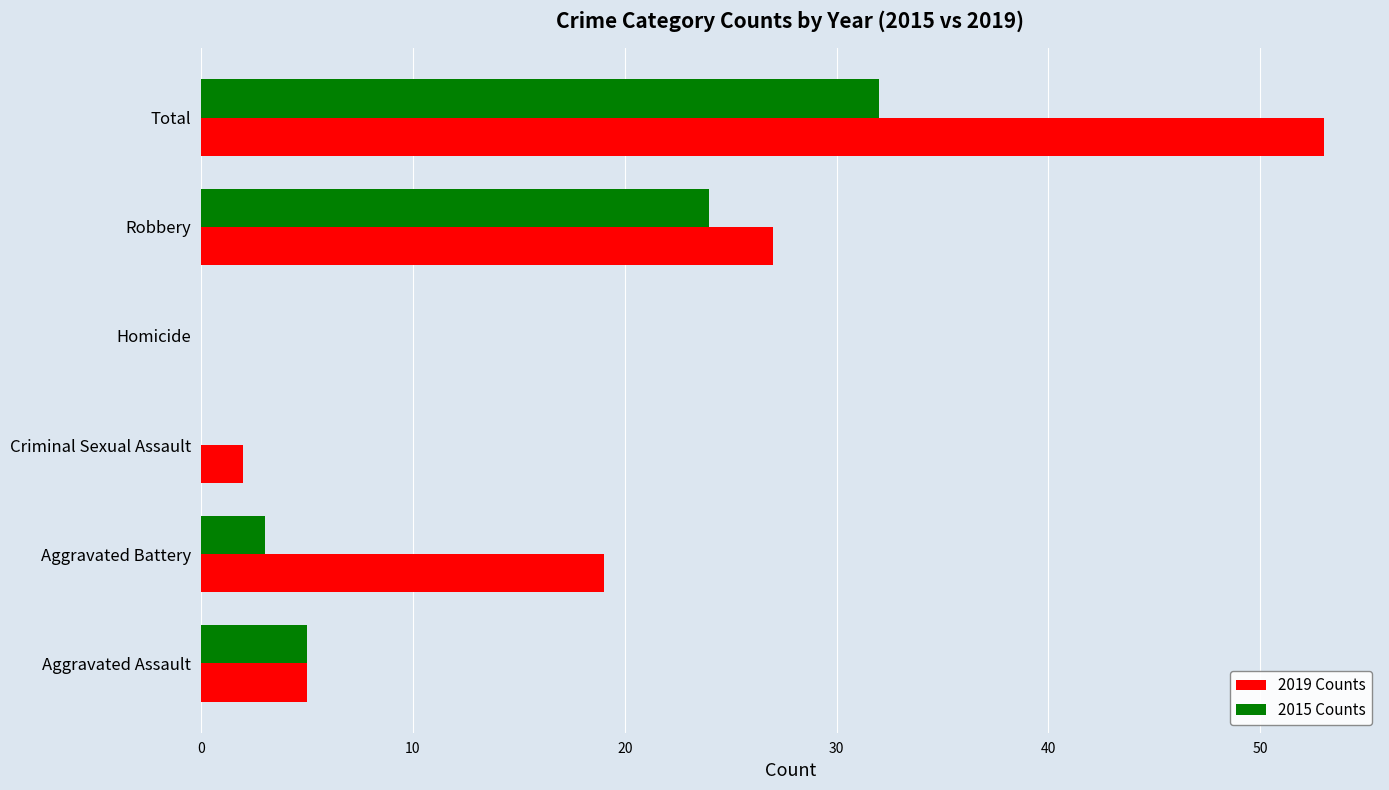

What is the average value of the 2015 Counts series?

11